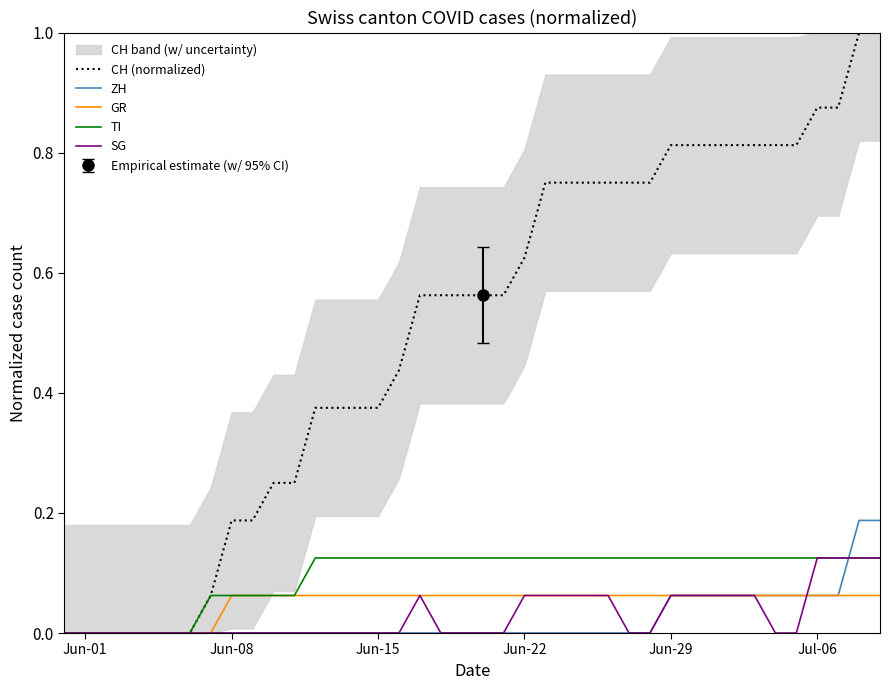

Which series has the widest spread of values?

CH (normalized)